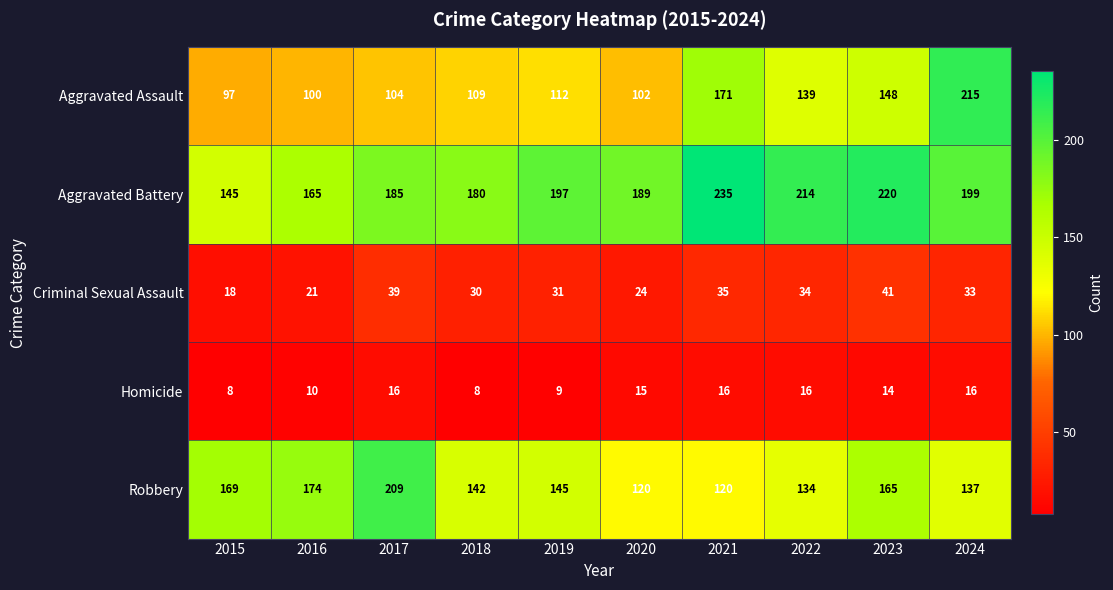

Rank the series by their maximum value, from highest to lowest.

Aggravated Battery, Aggravated Assault, Robbery, Criminal Sexual Assault, Homicide